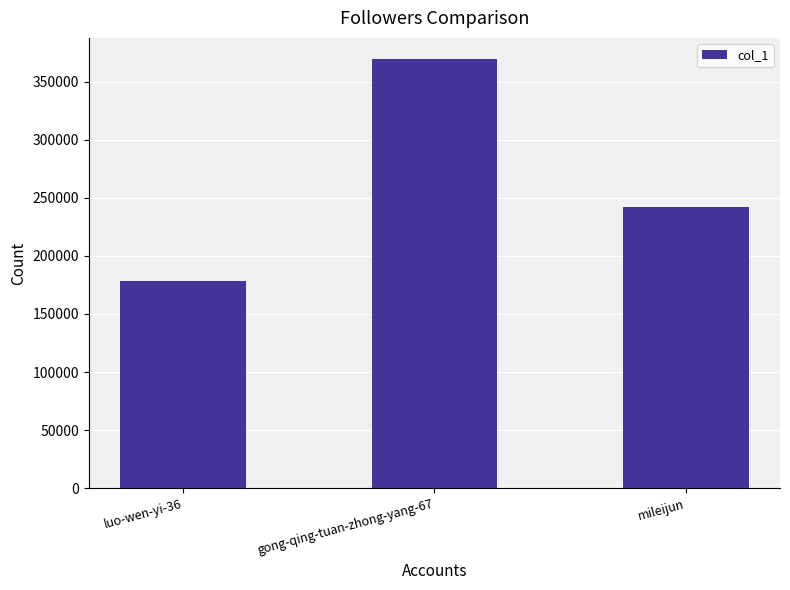

The value at gong-qing-tuan-zhong-yang-67 is 369127. True or false?

True